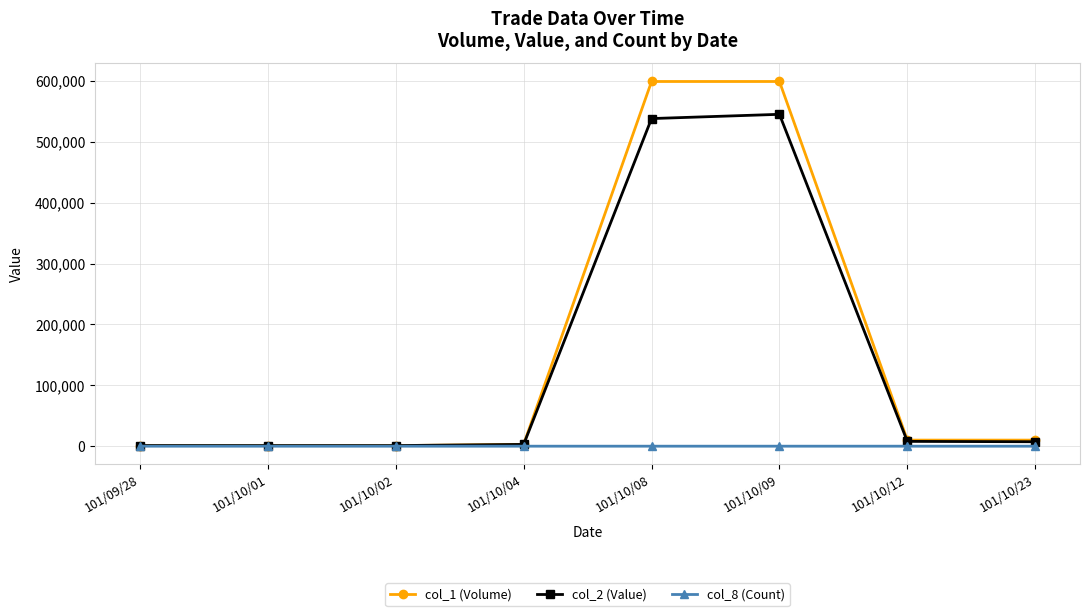

Rank the series by their maximum value, from highest to lowest.

col_1 (Volume), col_2 (Value), col_8 (Count)